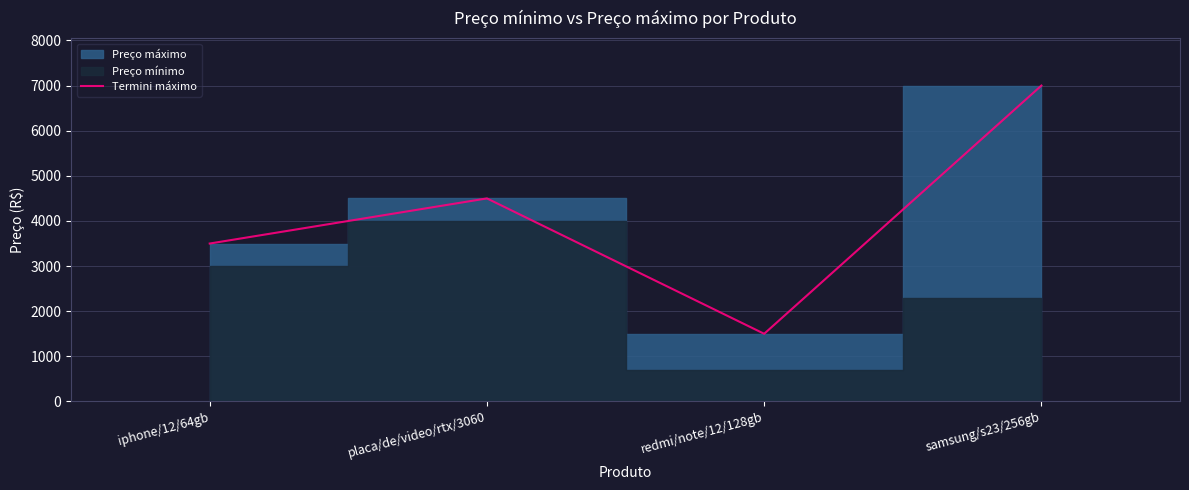

Reading right to left, list all the values displayed in this chart.

samsung/s23/256gb=7000	redmi/note/12/128gb=1500	placa/de/video/rtx/3060=4500	iphone/12/64gb=3500